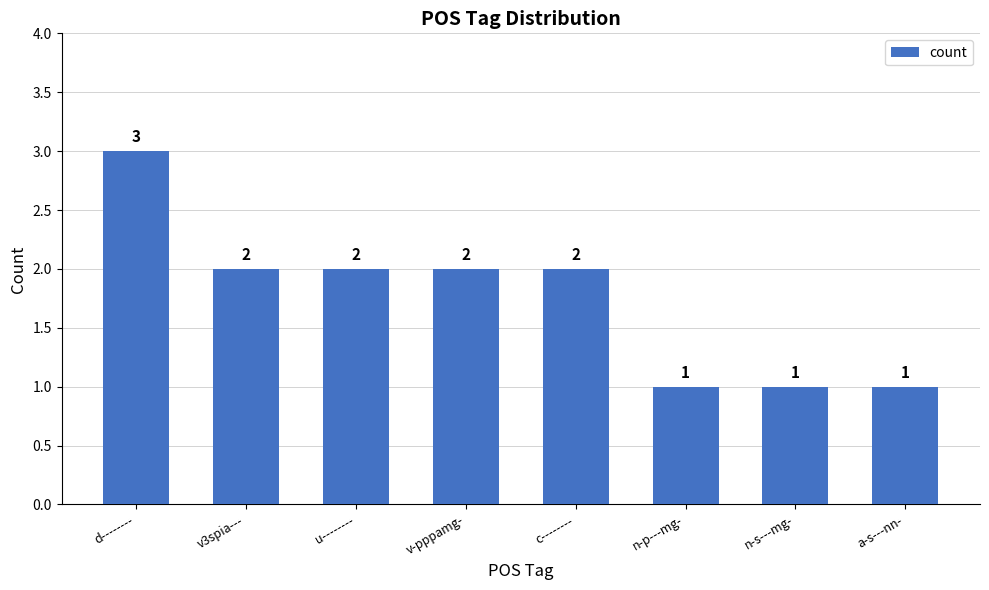

At which label does the data first exceed 2?

d--------